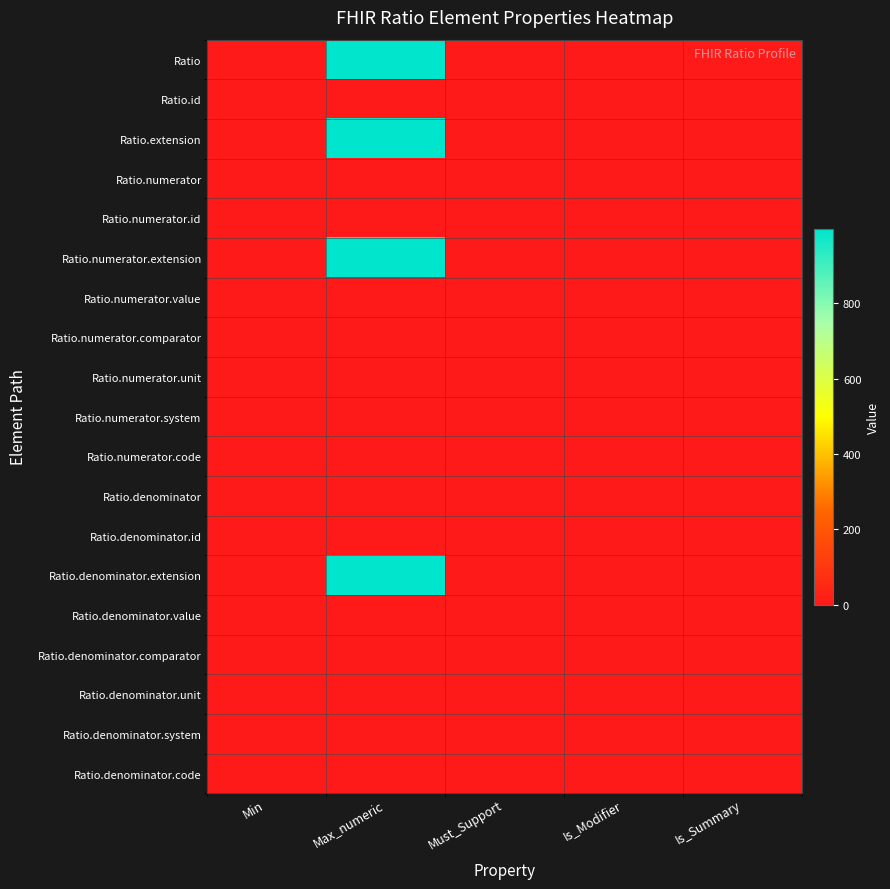

Reading left to right, extract all data points from this chart.

Ratio: Min=0	Max_numeric=999	Must_Support=0	Is_Modifier=0	Is_Summary=0
Ratio.id: Min=0	Max_numeric=1	Must_Support=0	Is_Modifier=0	Is_Summary=0
Ratio.extension: Min=0	Max_numeric=999	Must_Support=0	Is_Modifier=0	Is_Summary=0
Ratio.numerator: Min=0	Max_numeric=1	Must_Support=0	Is_Modifier=0	Is_Summary=0
Ratio.numerator.id: Min=0	Max_numeric=1	Must_Support=0	Is_Modifier=0	Is_Summary=0
Ratio.numerator.extension: Min=0	Max_numeric=999	Must_Support=0	Is_Modifier=0	Is_Summary=0
Ratio.numerator.value: Min=1	Max_numeric=1	Must_Support=0	Is_Modifier=0	Is_Summary=1
Ratio.numerator.comparator: Min=0	Max_numeric=1	Must_Support=0	Is_Modifier=1	Is_Summary=1
Ratio.numerator.unit: Min=0	Max_numeric=1	Must_Support=0	Is_Modifier=0	Is_Summary=1
Ratio.numerator.system: Min=0	Max_numeric=1	Must_Support=0	Is_Modifier=0	Is_Summary=1
Ratio.numerator.code: Min=1	Max_numeric=1	Must_Support=0	Is_Modifier=0	Is_Summary=1
Ratio.denominator: Min=0	Max_numeric=1	Must_Support=0	Is_Modifier=0	Is_Summary=1
Ratio.denominator.id: Min=0	Max_numeric=1	Must_Support=0	Is_Modifier=0	Is_Summary=0
Ratio.denominator.extension: Min=0	Max_numeric=999	Must_Support=0	Is_Modifier=0	Is_Summary=0
Ratio.denominator.value: Min=0	Max_numeric=1	Must_Support=0	Is_Modifier=0	Is_Summary=1
Ratio.denominator.comparator: Min=0	Max_numeric=1	Must_Support=0	Is_Modifier=1	Is_Summary=1
Ratio.denominator.unit: Min=0	Max_numeric=1	Must_Support=0	Is_Modifier=0	Is_Summary=1
Ratio.denominator.system: Min=0	Max_numeric=1	Must_Support=0	Is_Modifier=0	Is_Summary=1
Ratio.denominator.code: Min=0	Max_numeric=1	Must_Support=0	Is_Modifier=0	Is_Summary=1